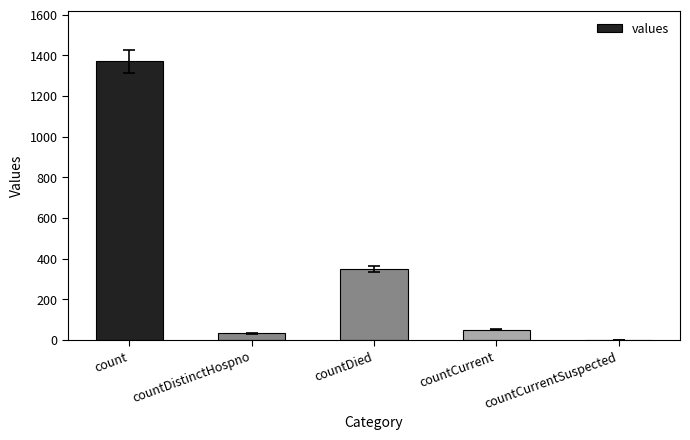

The chart shows a value of 824 at countCurrentSuspected. True or false?

False